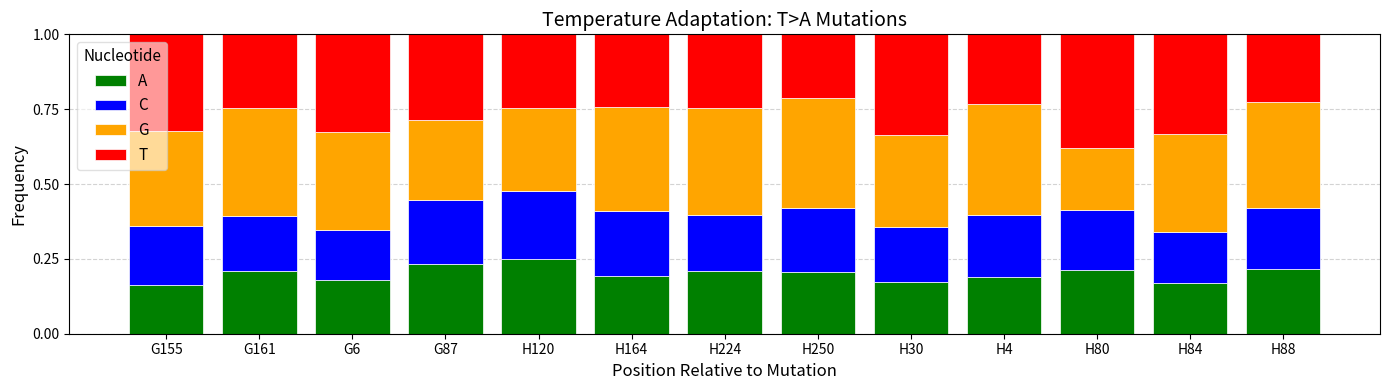

At how many categories does at least one series exceed 0?

13